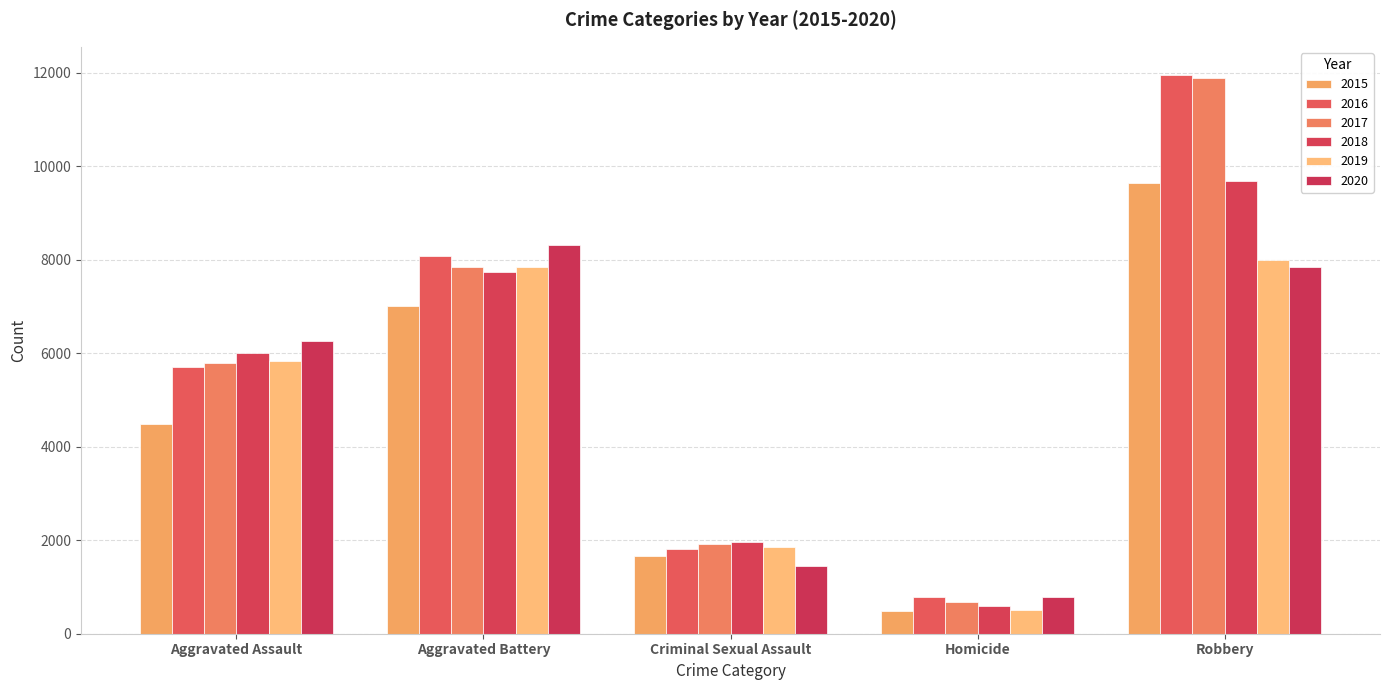

What position from the left is Aggravated Assault?

1